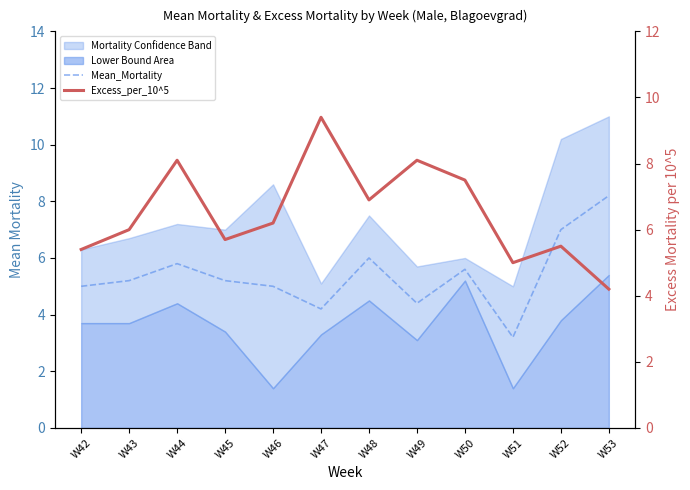

How many times do Mean_Mortality and Excess_per_10^5 cross each other?

1